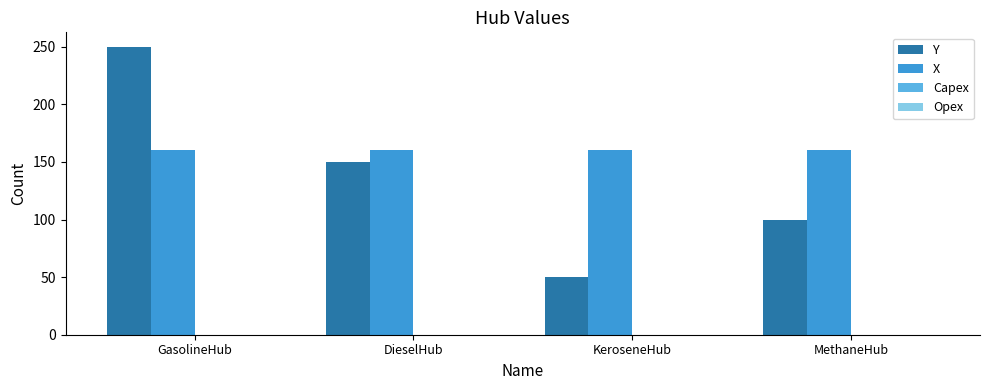

Does the chart contain stacked bars?

No